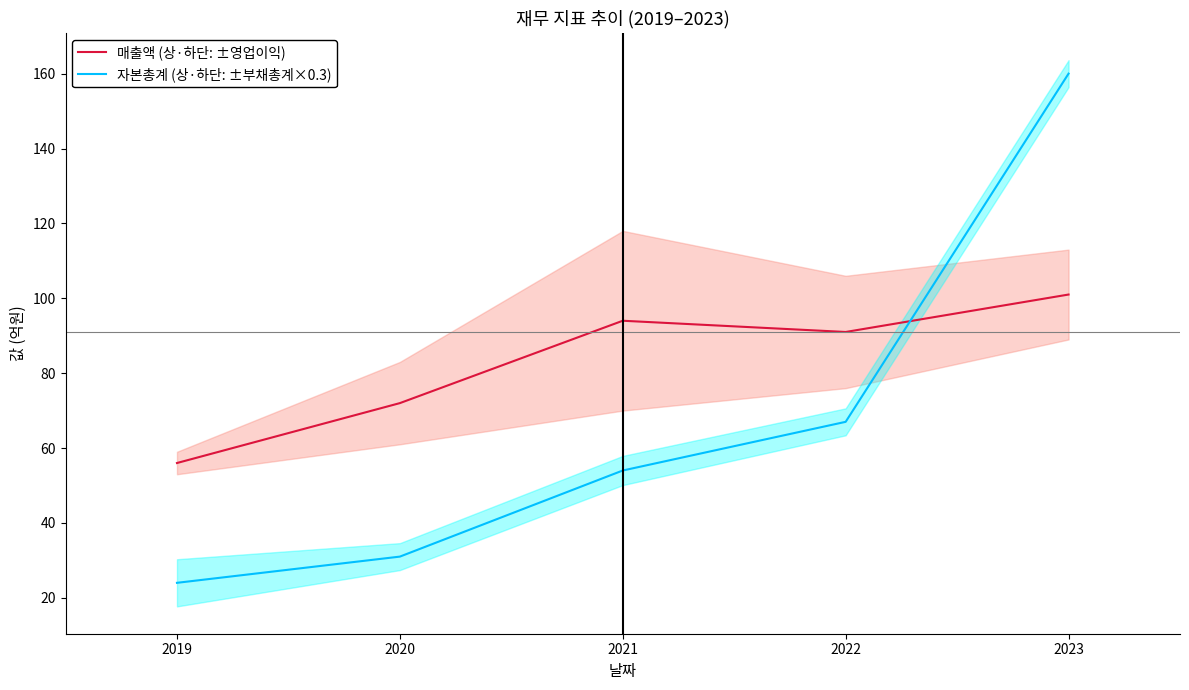

Which category has the lowest value in the 자본총계 (상·하단: ±부채총계×0.3) series?

2019